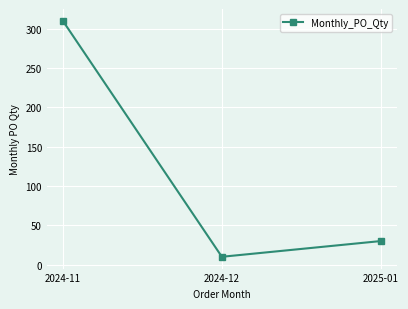

How many data points are less than 30?

1